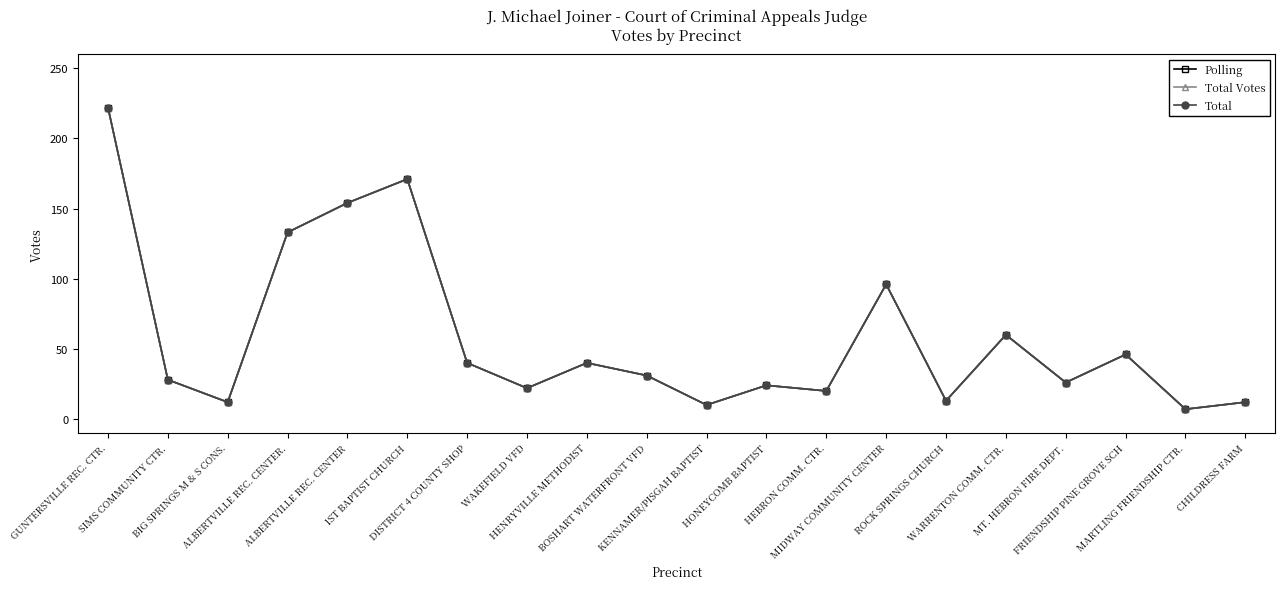

In Polling, how many points are lower than both neighbors (excluding endpoints)?

7